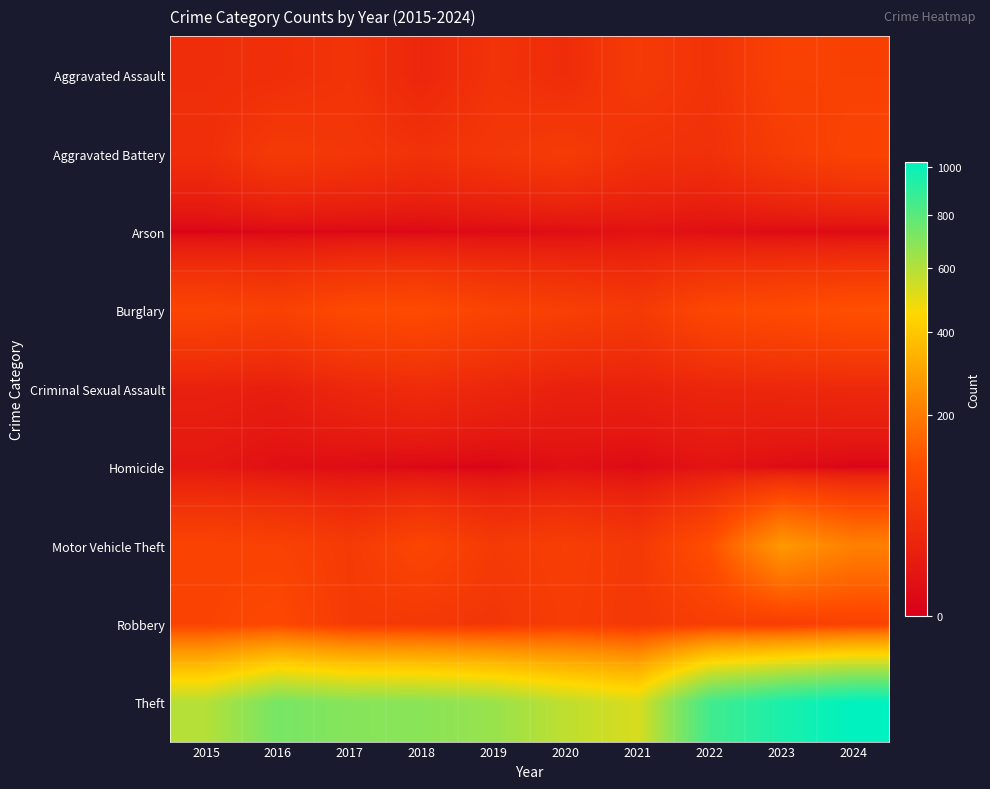

What is the greatest value displayed?

1025